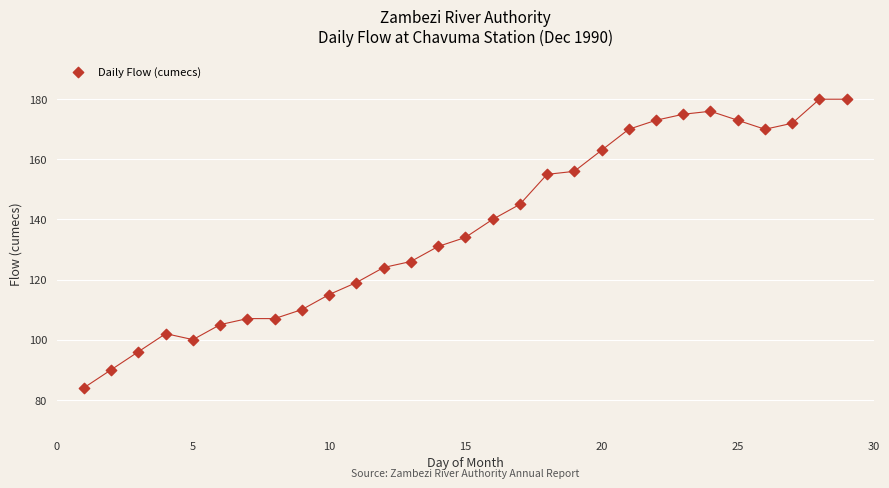

What is the range of X values (max minus min)?

28